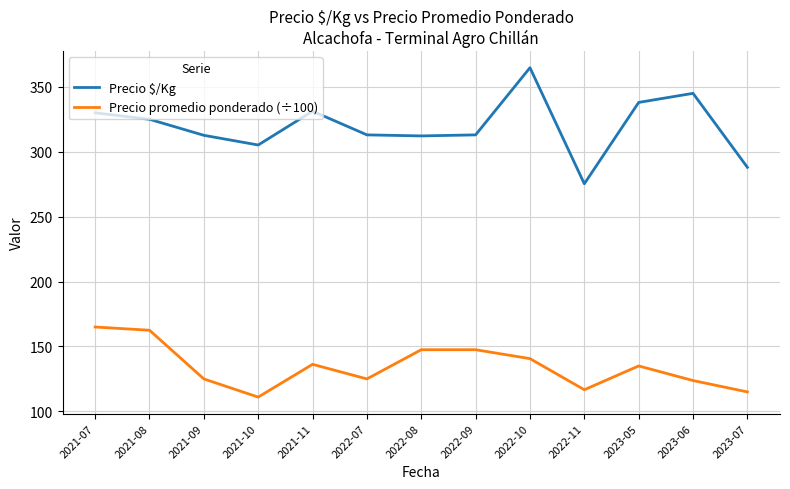

At which category is the sum across all series the highest?

2022-10